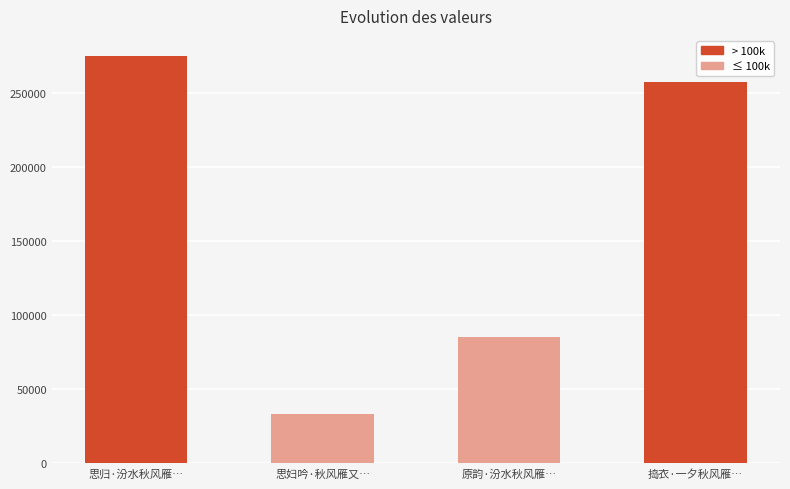

At which label does the data first exceed 257334?

思归·汾水秋风雁…